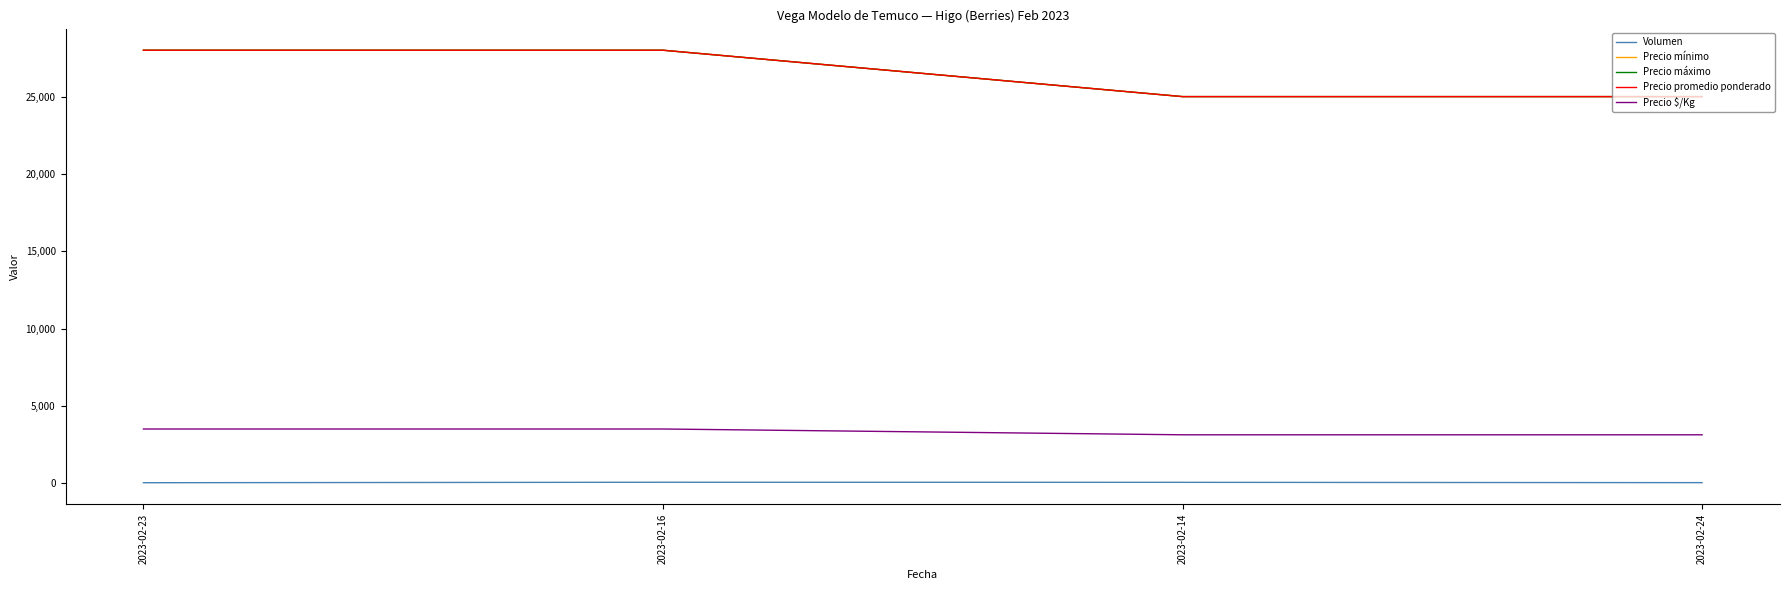

Which has a higher value, 2023-02-23 or 2023-02-16?

2023-02-16